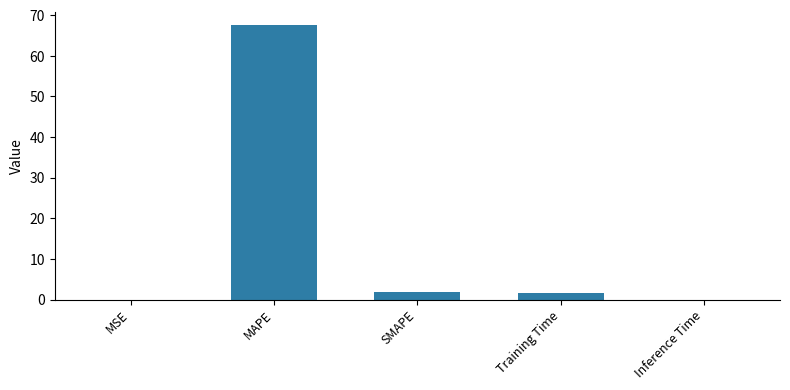

True or false: the data shows 1.7 at Training Time.

True